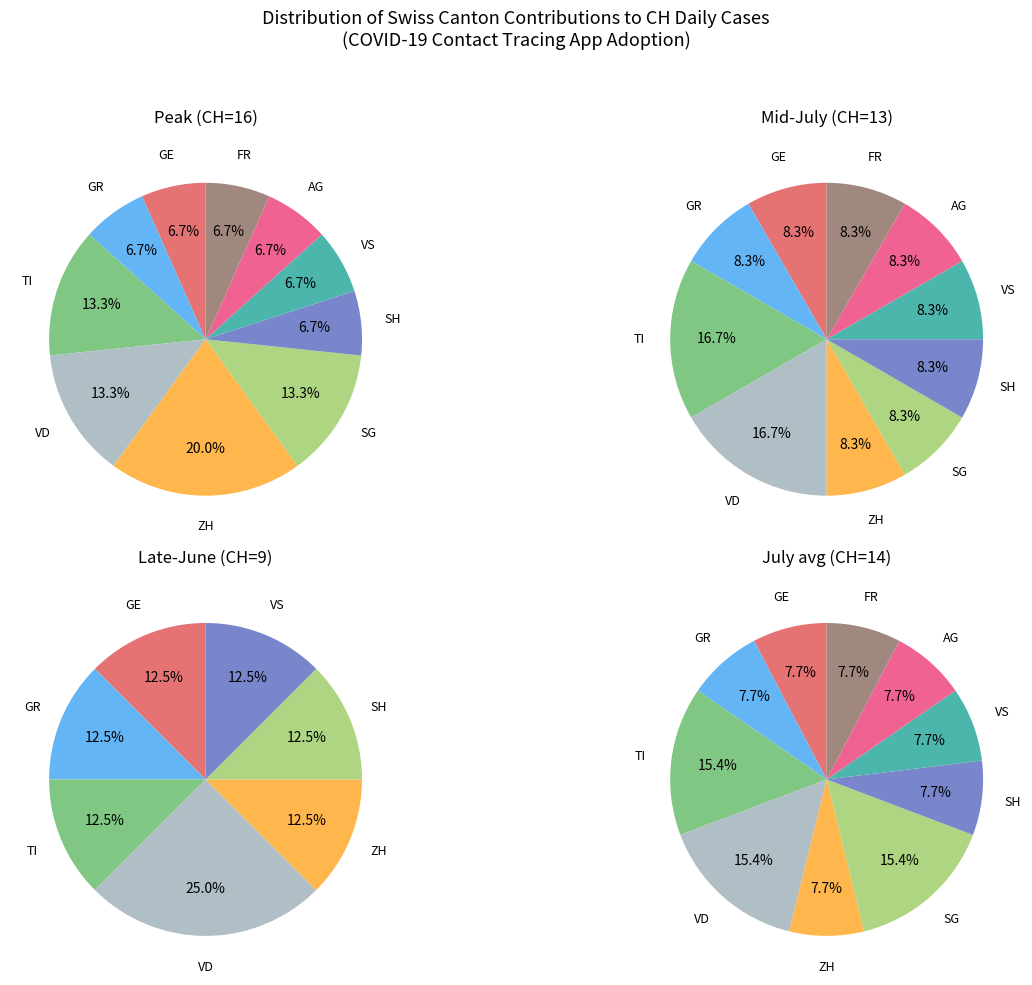

What percentage is the SG slice, to the nearest percent?

8%